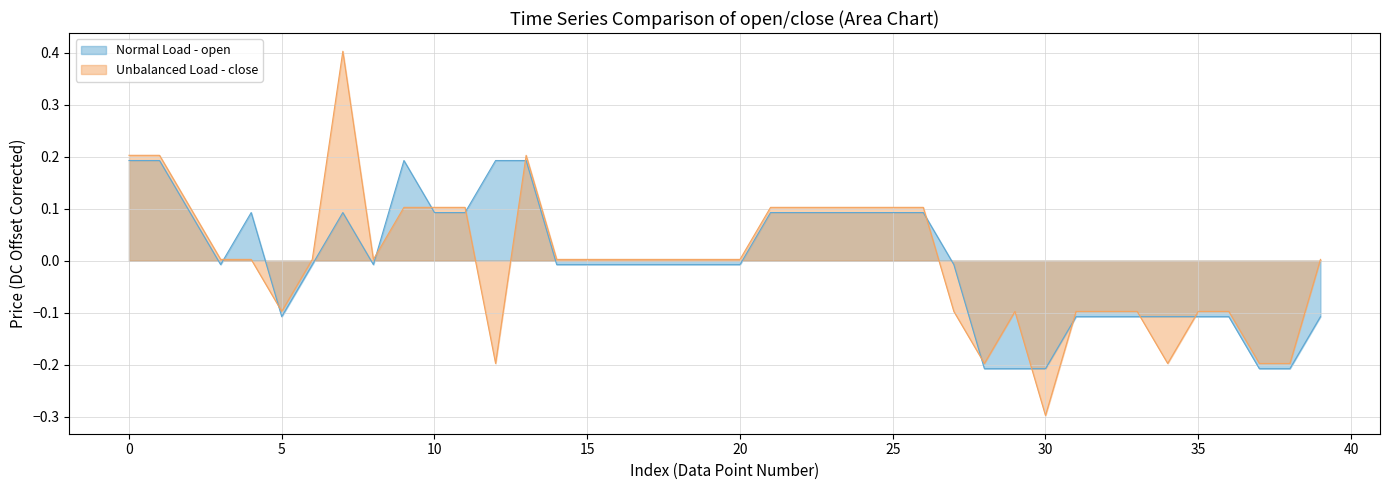

How many lines are shown in the chart?

2